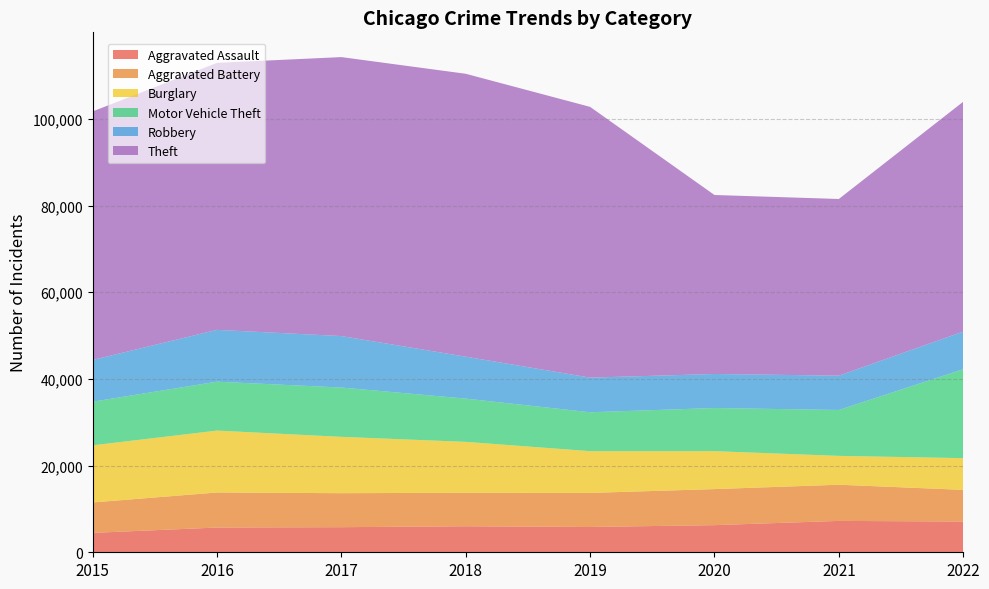

Reading left to right, what are all the values shown in this chart?

Aggravated Assault: 4480	5712	5793	6001	5840	6263	7243	7095
Aggravated Battery: 7018	8085	7845	7735	7857	8319	8347	7307
Burglary: 13184	14289	13001	11746	9639	8756	6658	7324
Motor Vehicle Theft: 10068	11286	11380	9983	8977	9952	10595	20524
Robbery: 9638	11960	11880	9679	7994	7856	7920	8679
Theft: 57350	61618	64380	65284	62484	41308	40770	53042